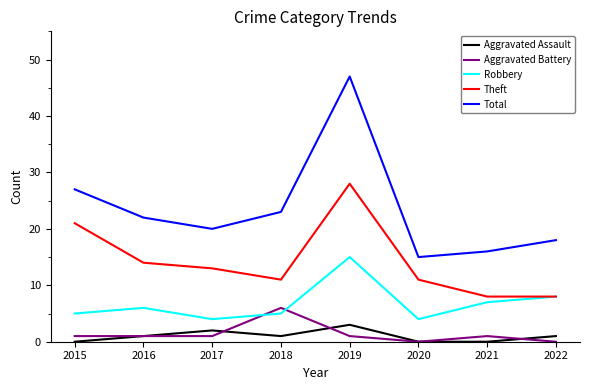

The value of Total at 2015 is 40. True or false?

False